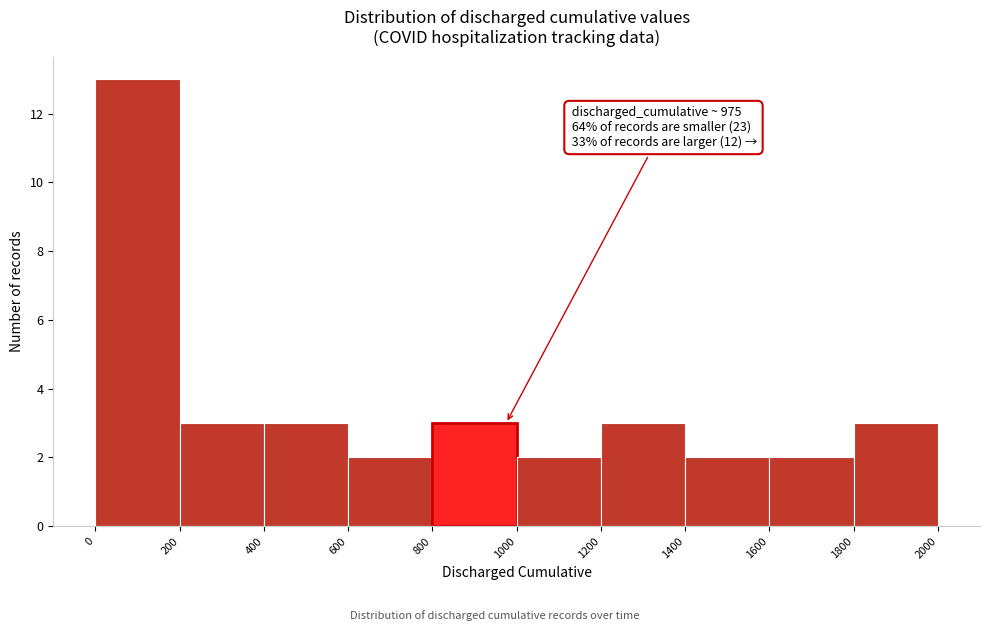

Which range on the x-axis has the tallest bar?

0 to 200